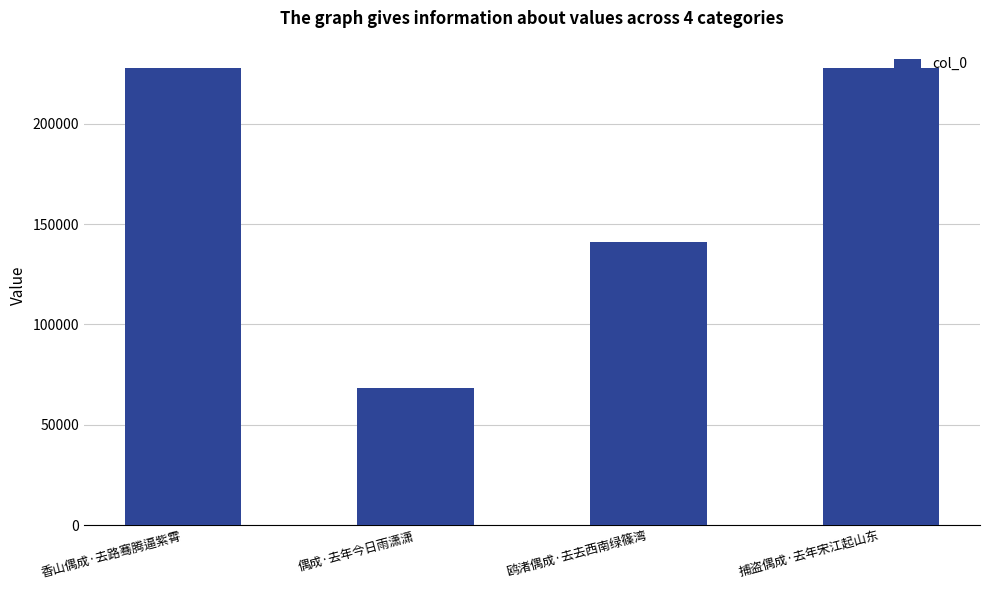

What is the average value?

166291